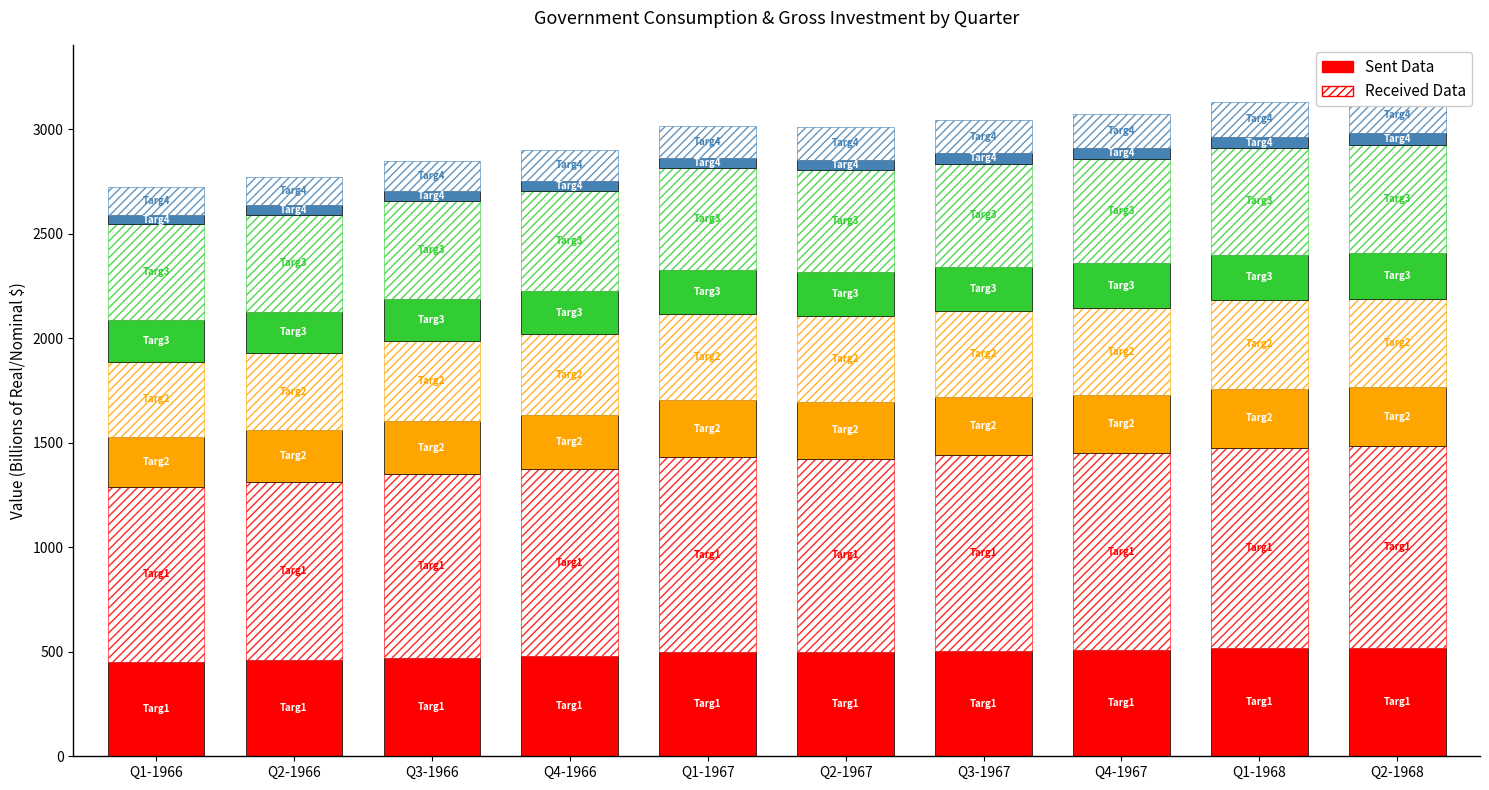

Which series has the largest total across all categories?

Received Data